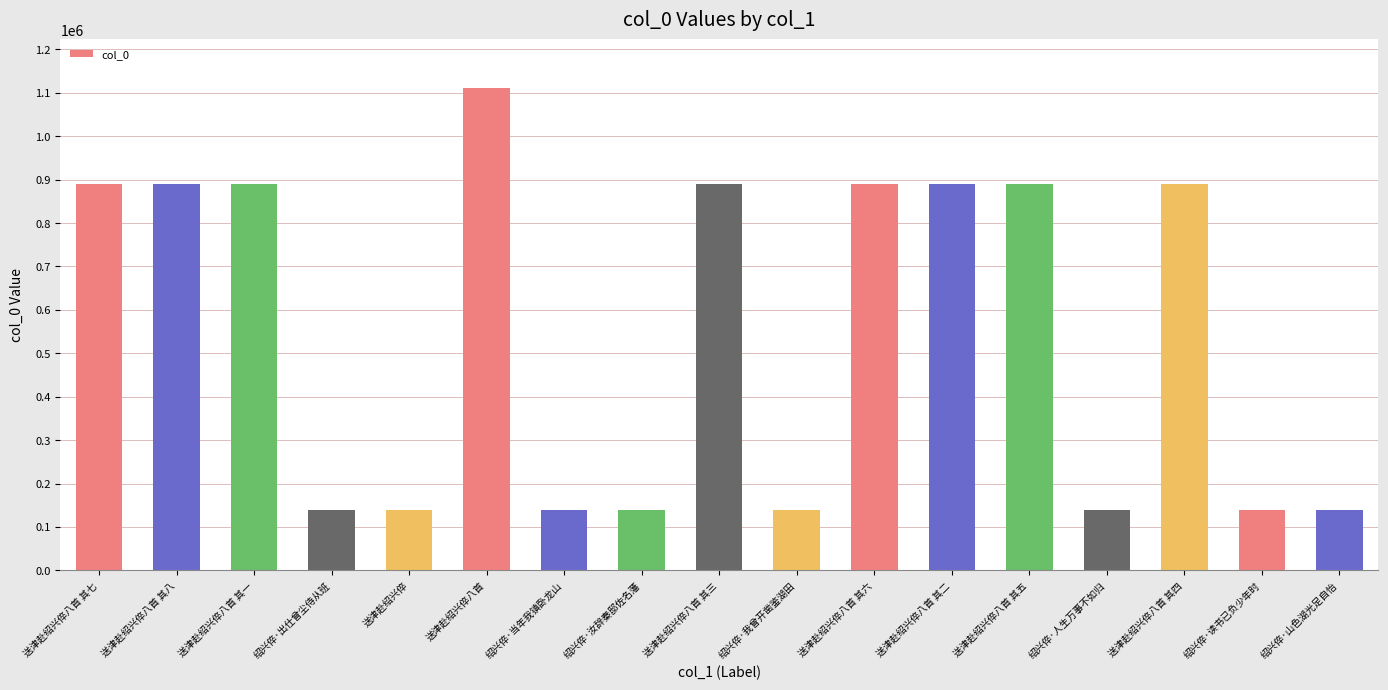

What is the minimum value shown in the chart?

139049